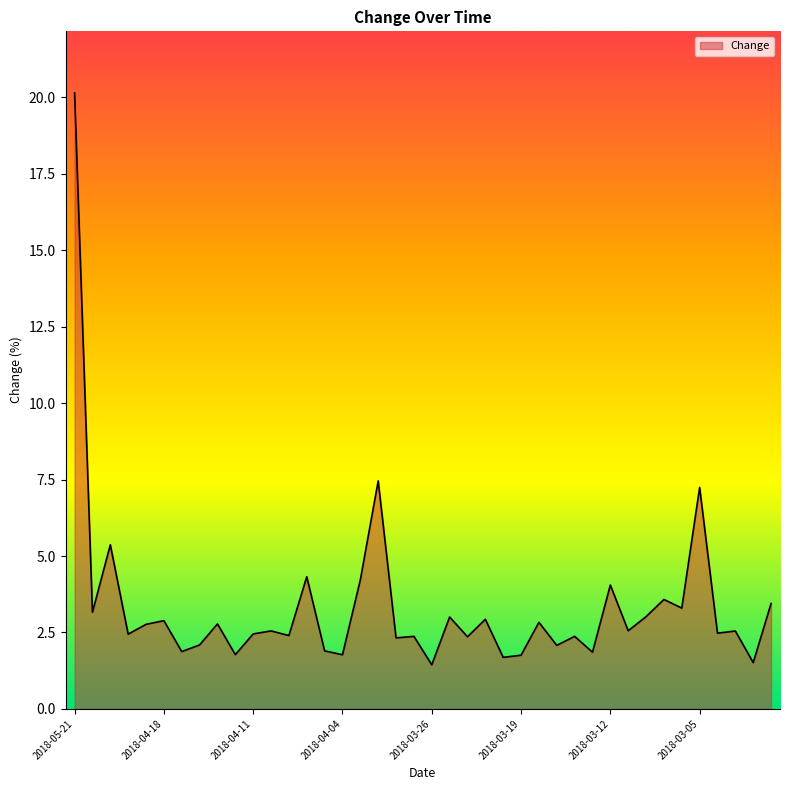

What is the maximum value shown in the chart?

20.1